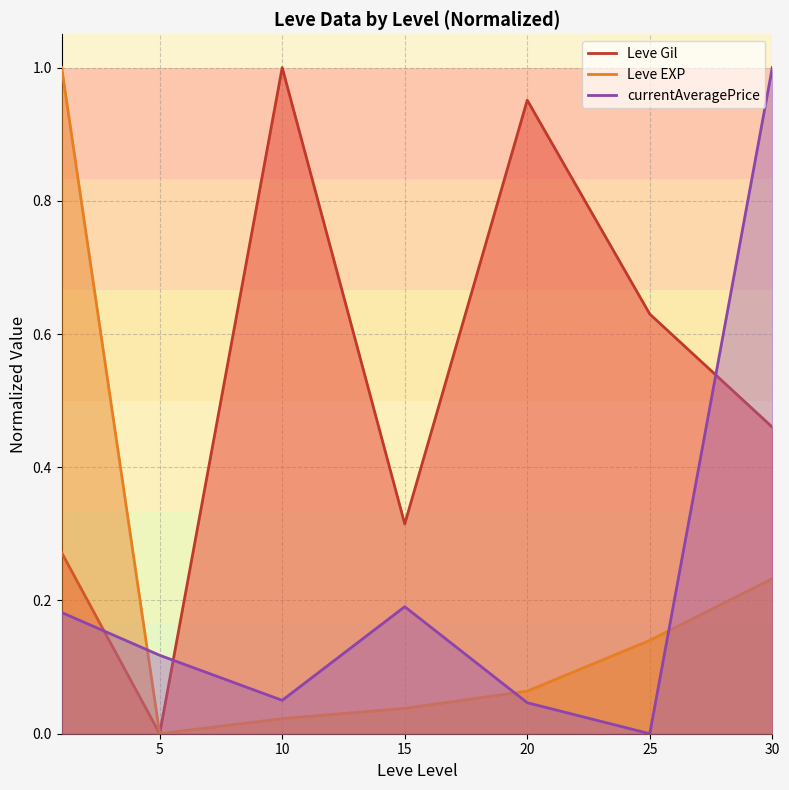

What is the maximum value for Leve EXP?

1.0